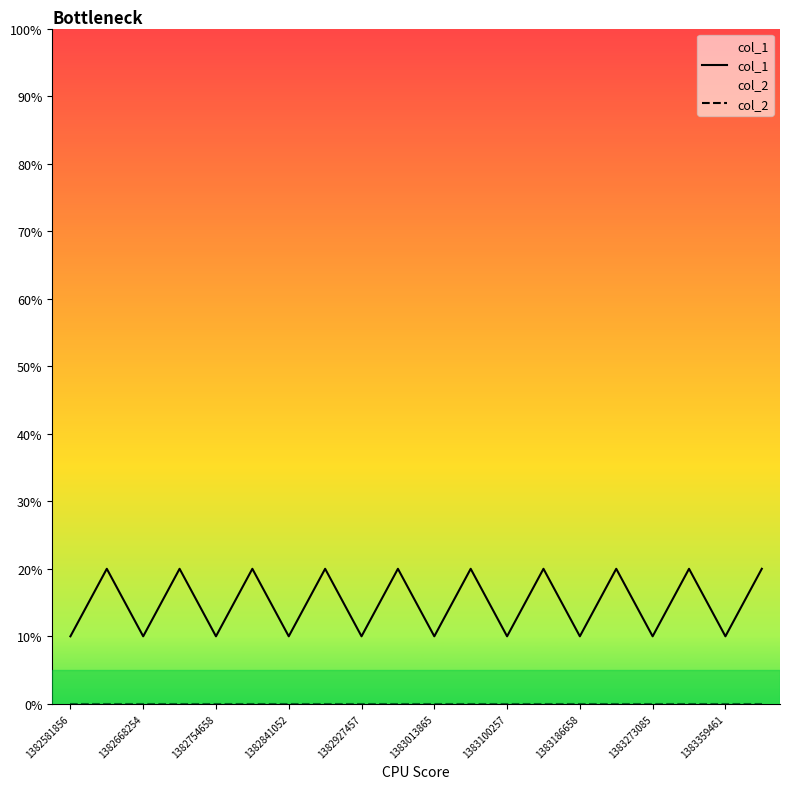

Is it true that col_1 equals 10 at 1382927457?

True